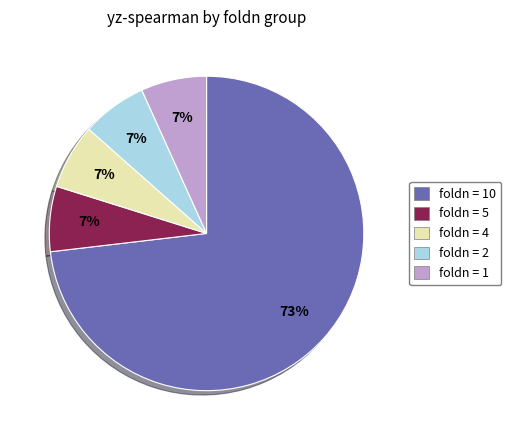

Does any single category account for the majority?

Yes